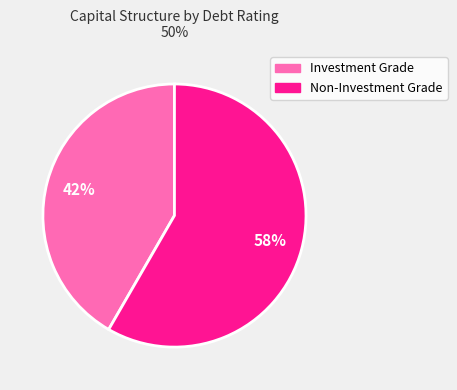

To the nearest percent, what is the average slice percentage?

50%